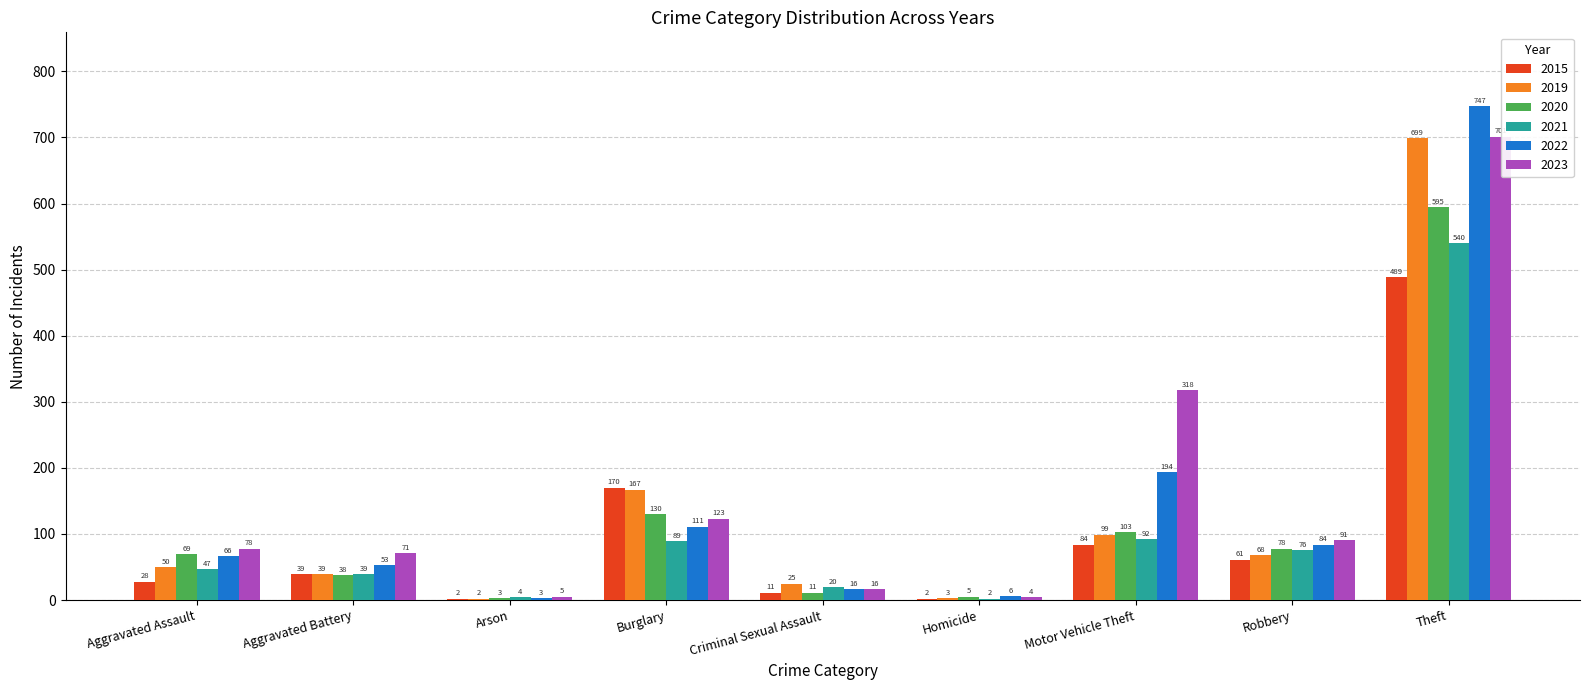

True or false: 2015 has a value of 2 at Homicide.

True